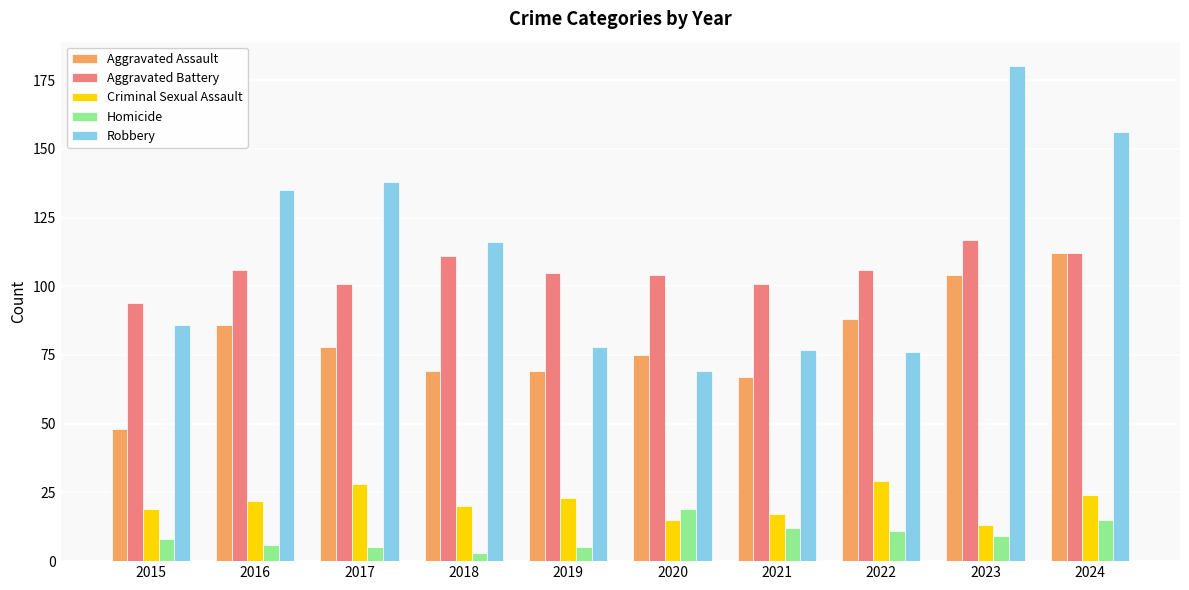

How many data points in Homicide are less than 9?

5